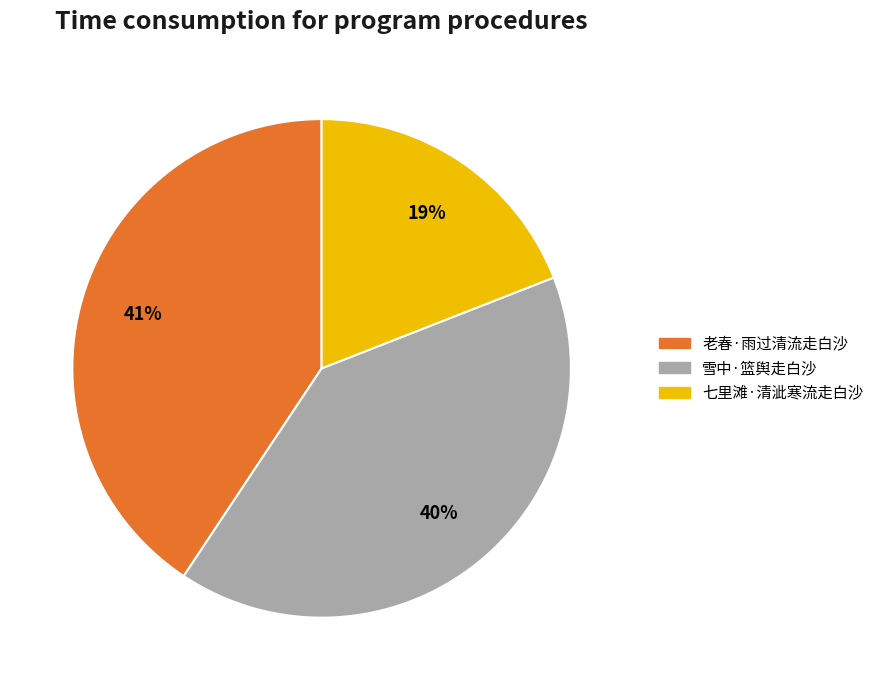

To the nearest percent, what percentage of the pie is 雪中·篮舆走白沙?

40%